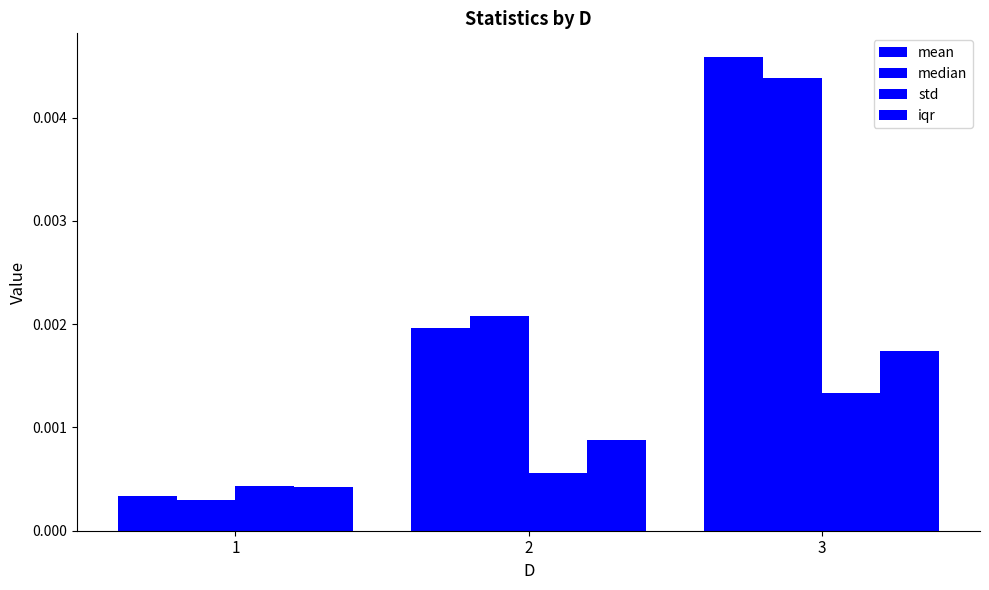

Which has a higher value, 2 or 1?

2